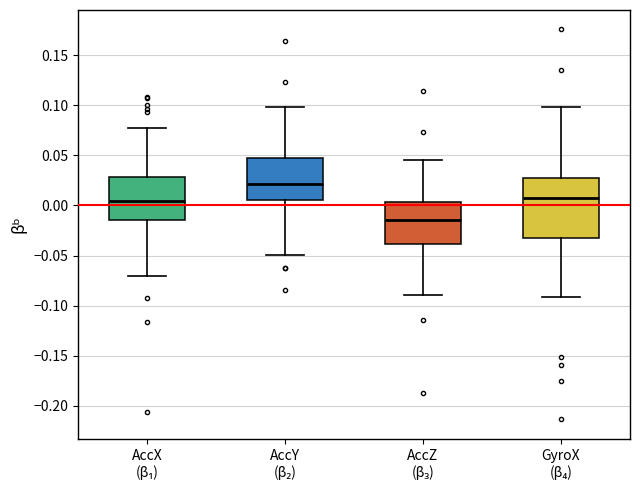

Which box's median line is the lowest?

AccZ (β₃)